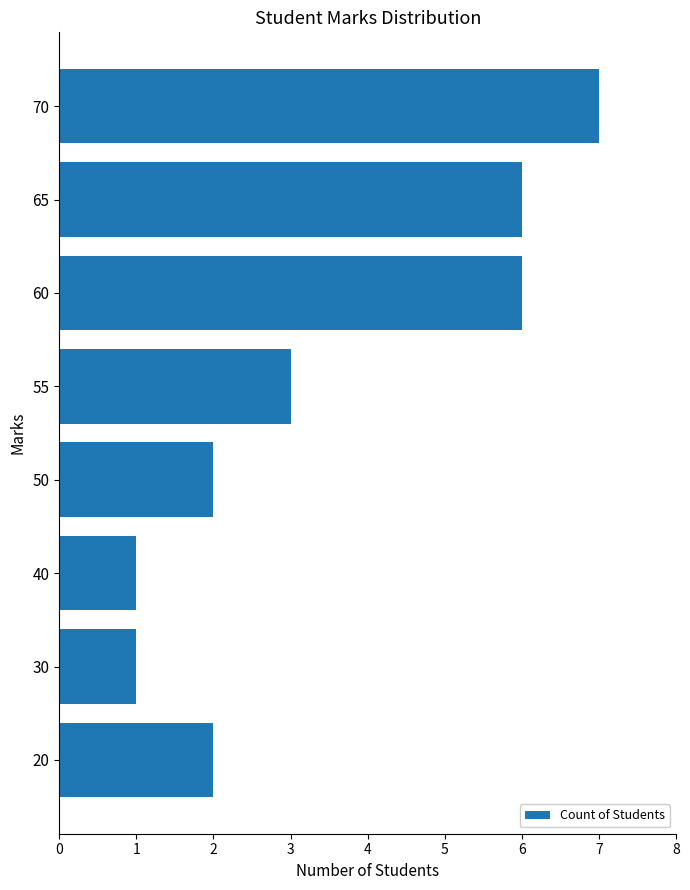

What is the average value?

4